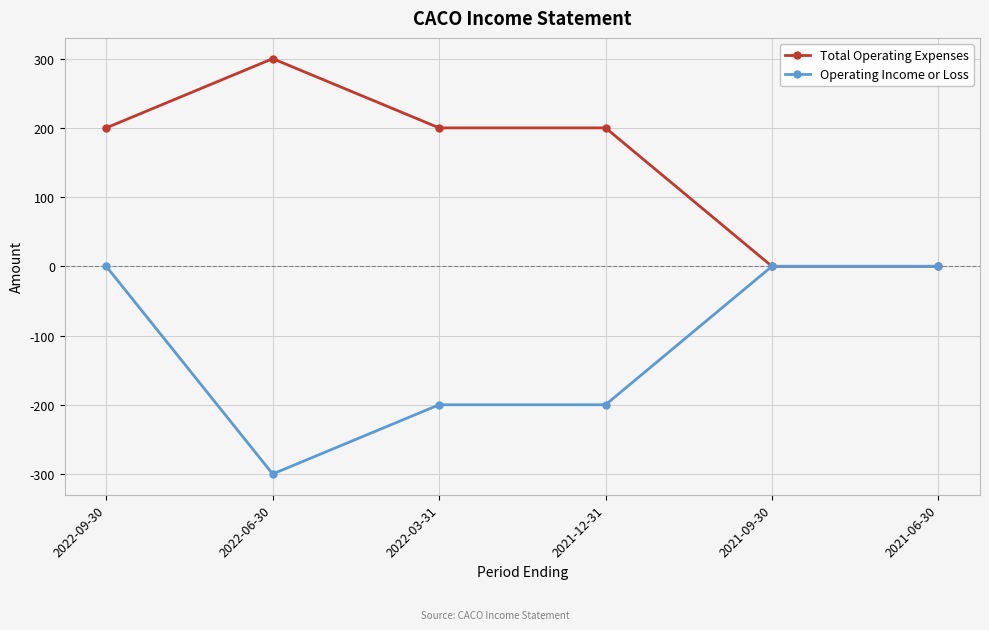

What is the label of the 2nd point from the right?

2021-09-30